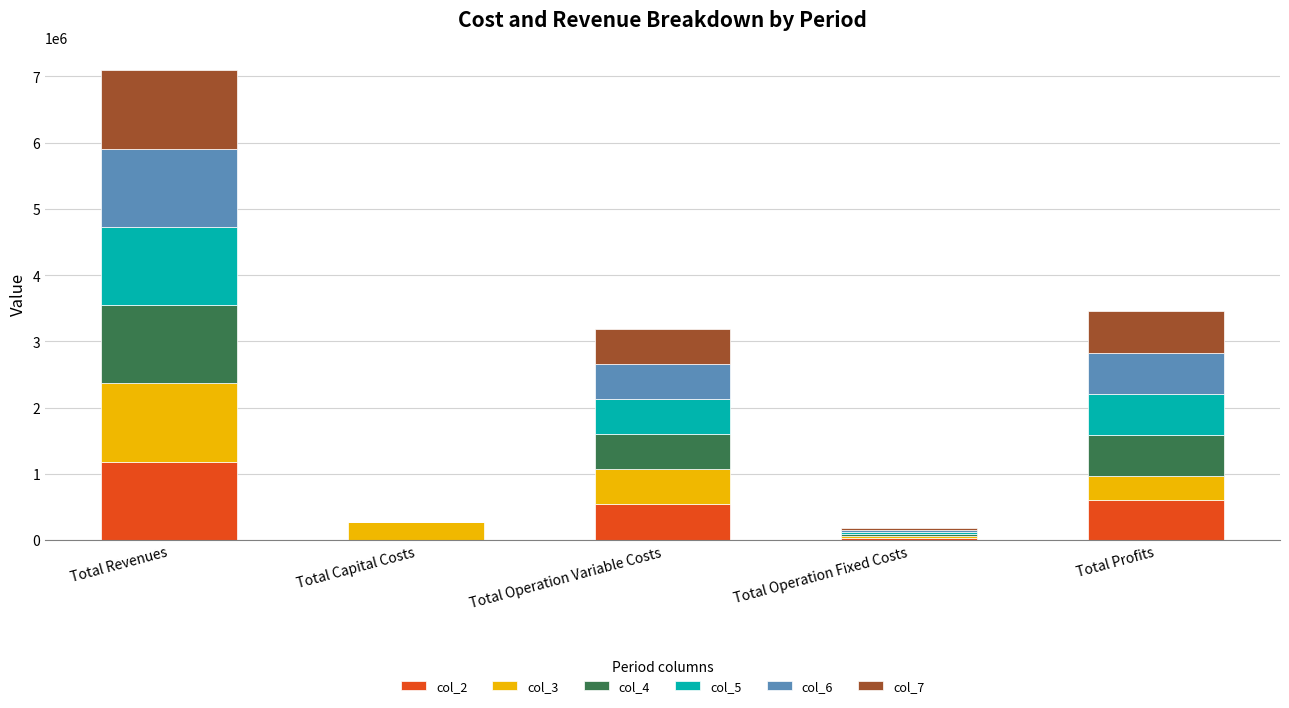

Reading right to left, list the values for the col_2 series.

Total Profits=611062.7	Total Operation Fixed Costs=33711.7	Total Operation Variable Costs=536555.8	Total Capital Costs=800.0	Total Revenues=1182130.2